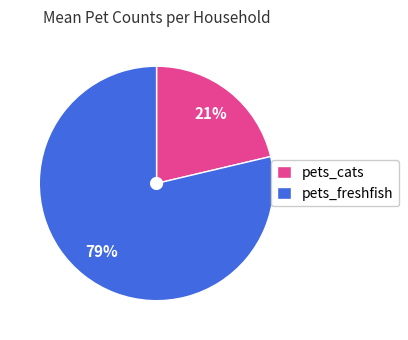

How many segments does this pie chart have?

2